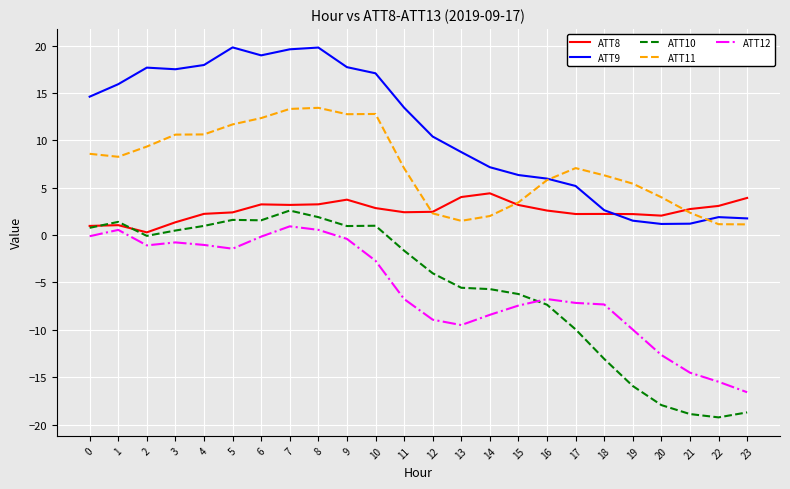

What is the average value of the ATT8 series?

2.6